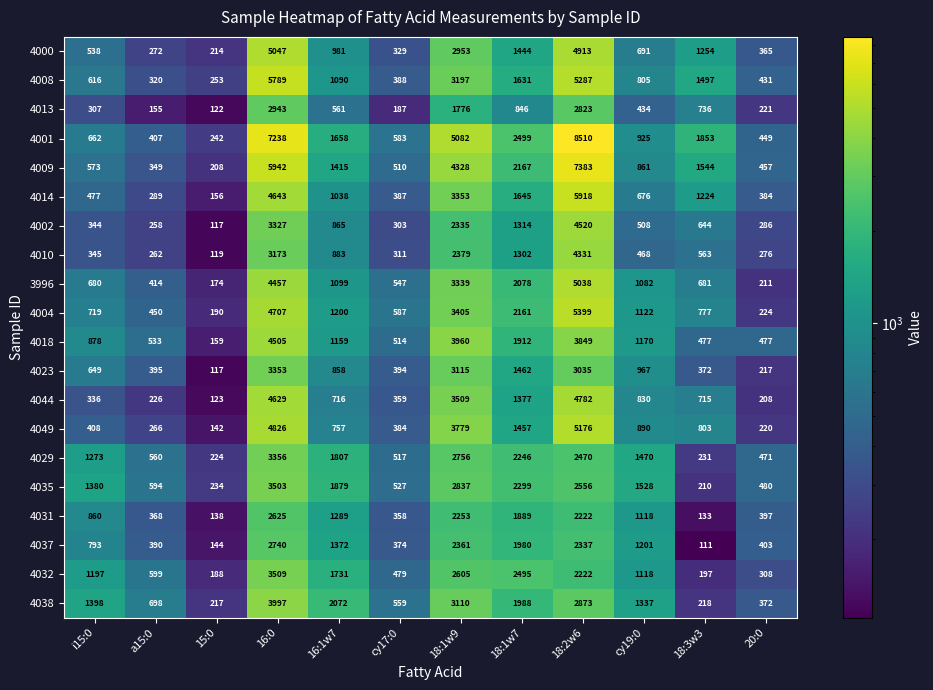

The value of 4038 at 18:2w6 is 2873. True or false?

True